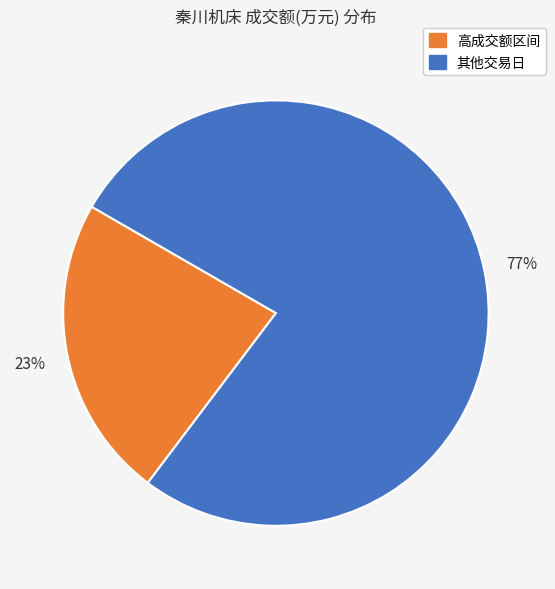

Is there any slice that represents more than half of the pie?

Yes